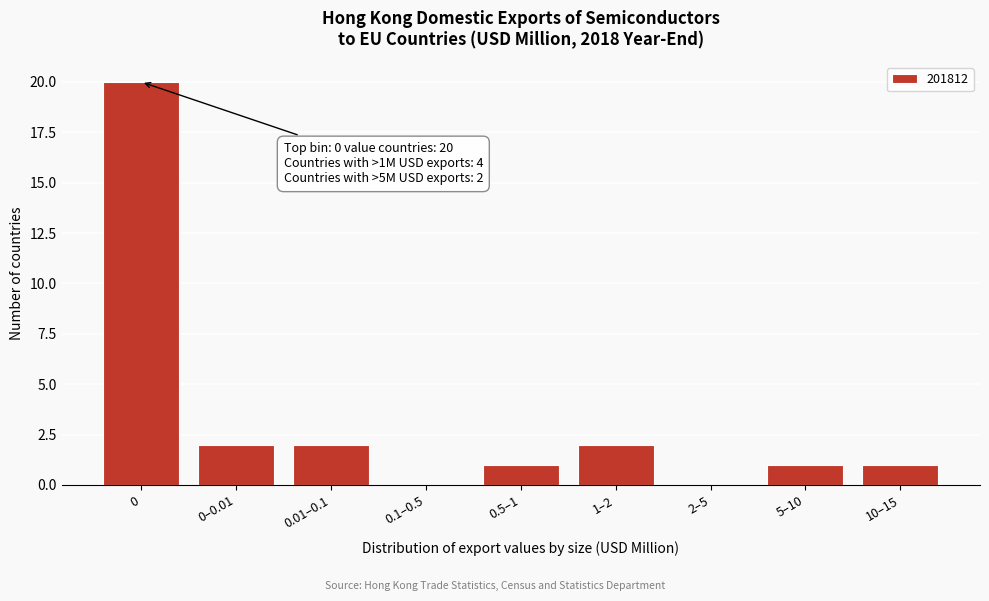

Reading right to left, extract all data points from this chart.

10–15=1	5–10=1	2–5=0	1–2=2	0.5–1=1	0.1–0.5=0	0.01–0.1=2	0–0.01=2	0=20